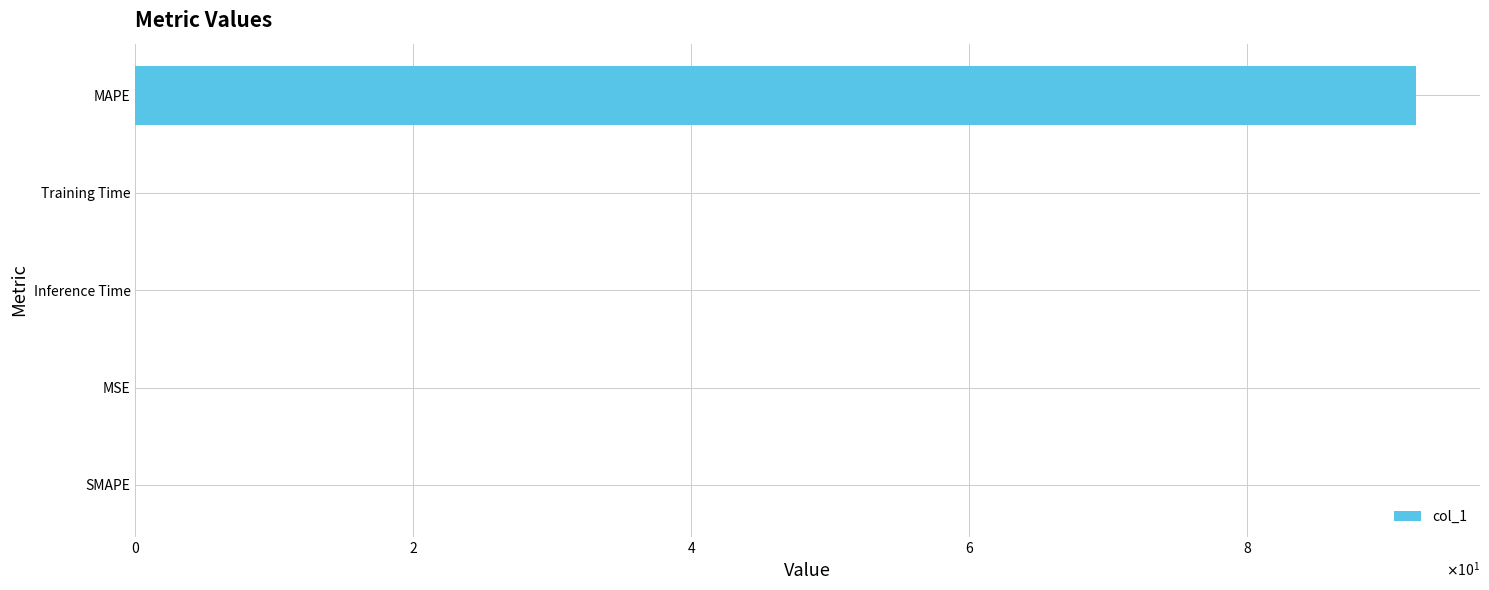

Are the bars horizontal?

Yes